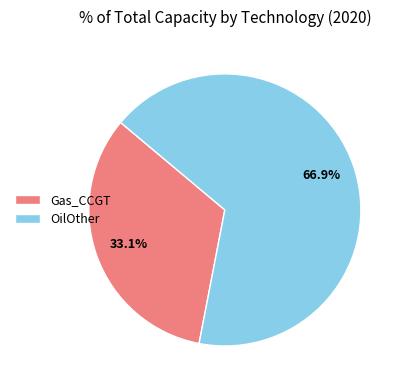

What is the largest slice in the pie chart?

OilOther